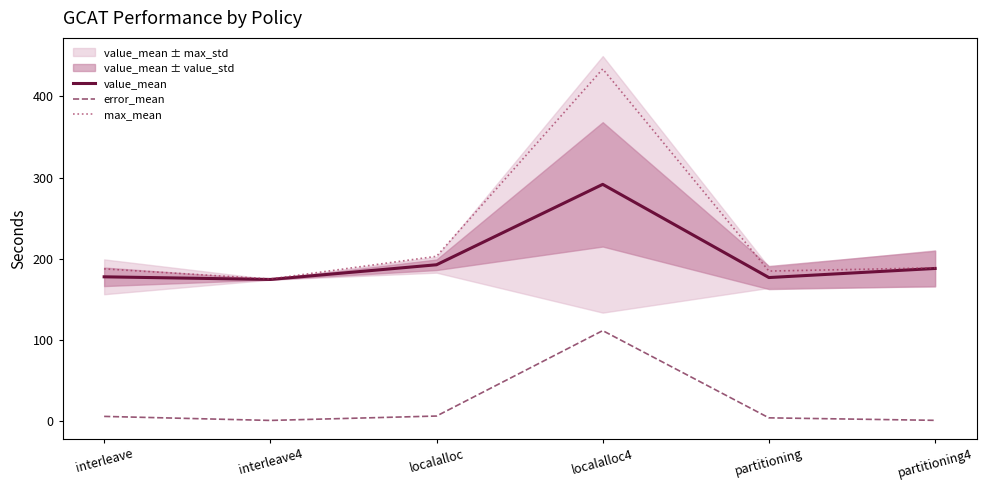

At which label is error_mean closest to 55?

localalloc